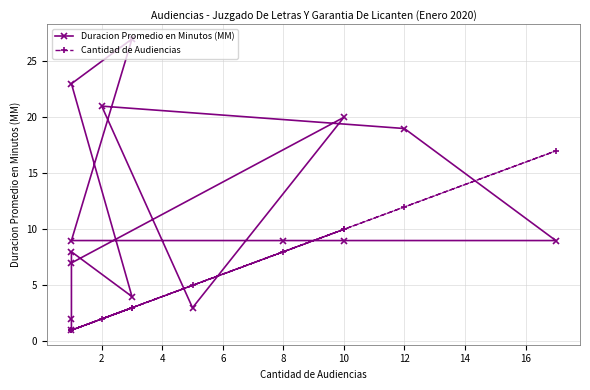

Where is the first local maximum for Duracion Promedio en Minutos (MM)?

4